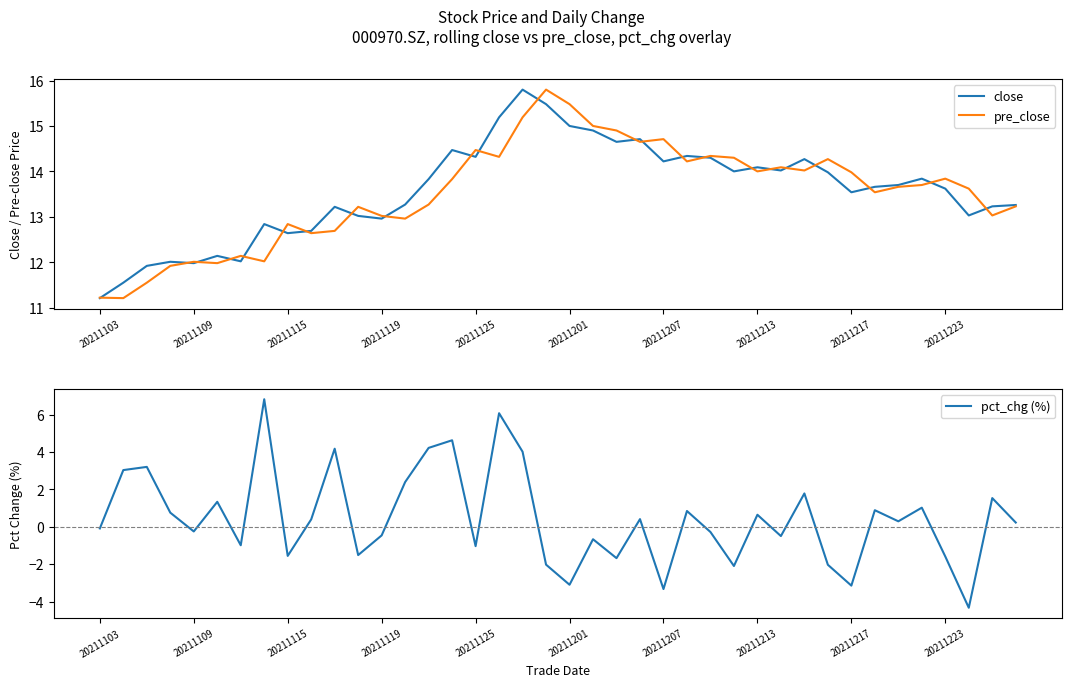

True or false: pre_close and pct_chg (%) cross at least once.

False